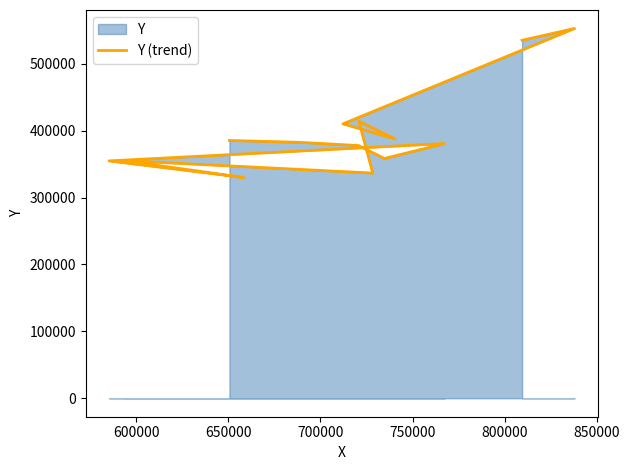

Count the number of values greater than 382712.

6